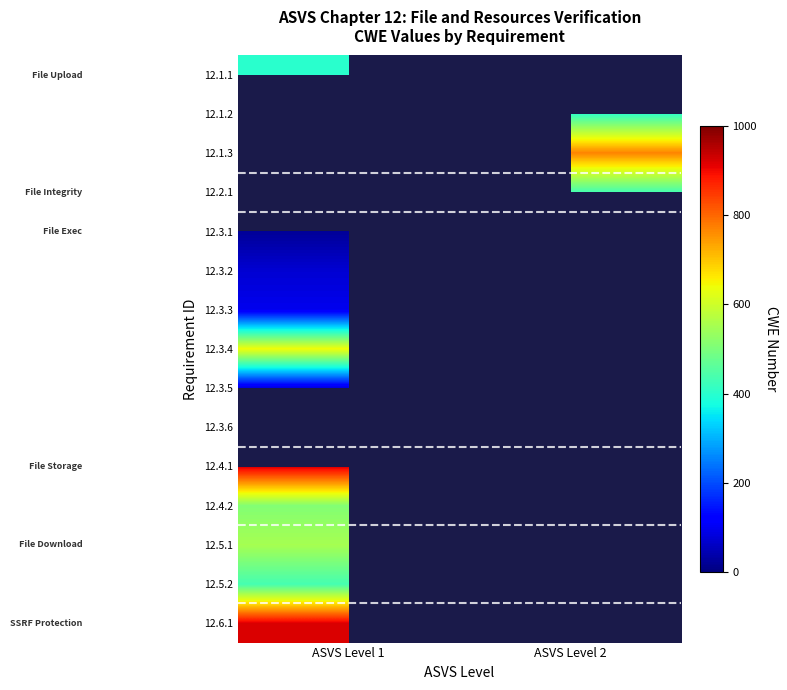

What is the spread (max minus min) of values at ASVS Level 1?

900.0